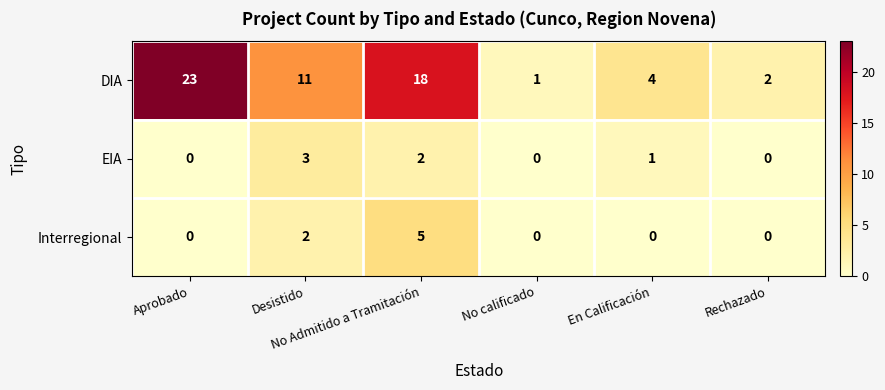

How many positive values does the EIA series have?

3